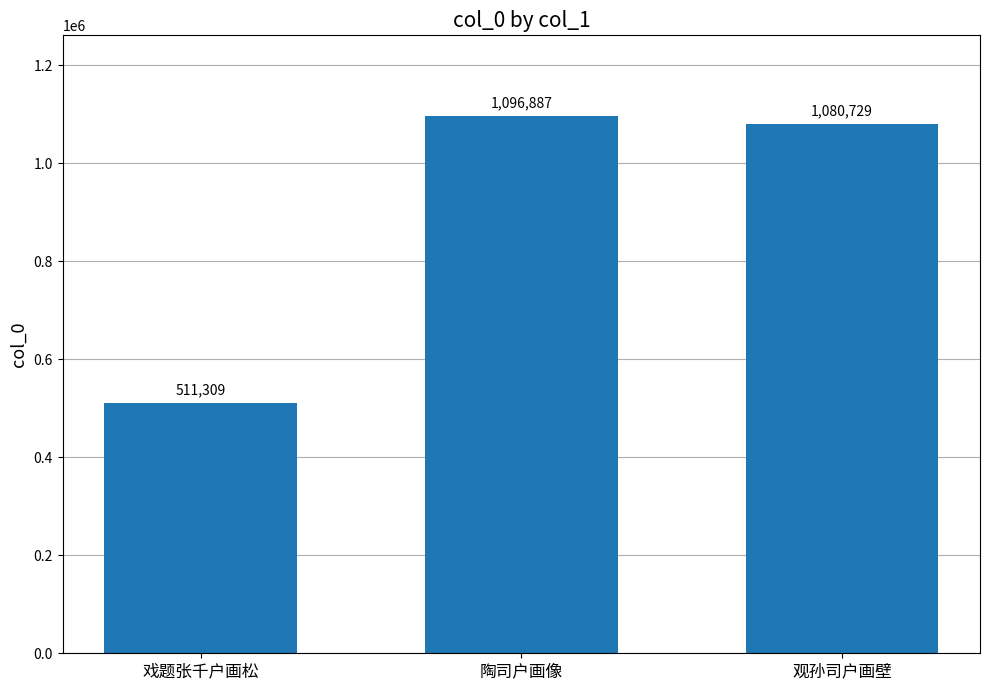

True or false: the data shows 1080729 at 观孙司户画壁.

True